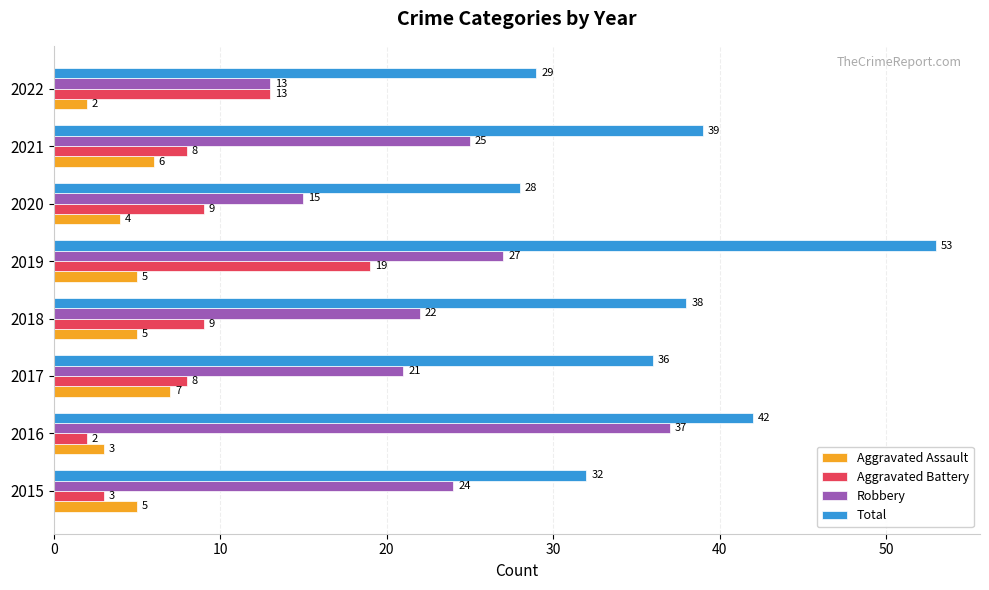

List the series in order of their peak value, highest first.

Total, Robbery, Aggravated Battery, Aggravated Assault